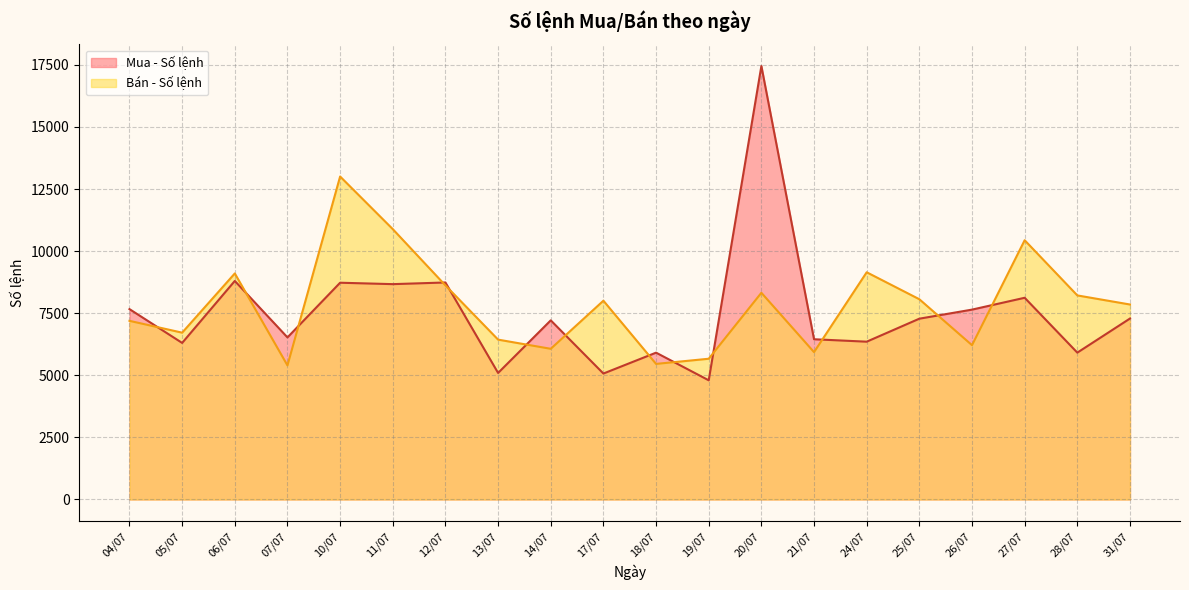

Read the Bán - Số lệnh value at 05/07.

6718